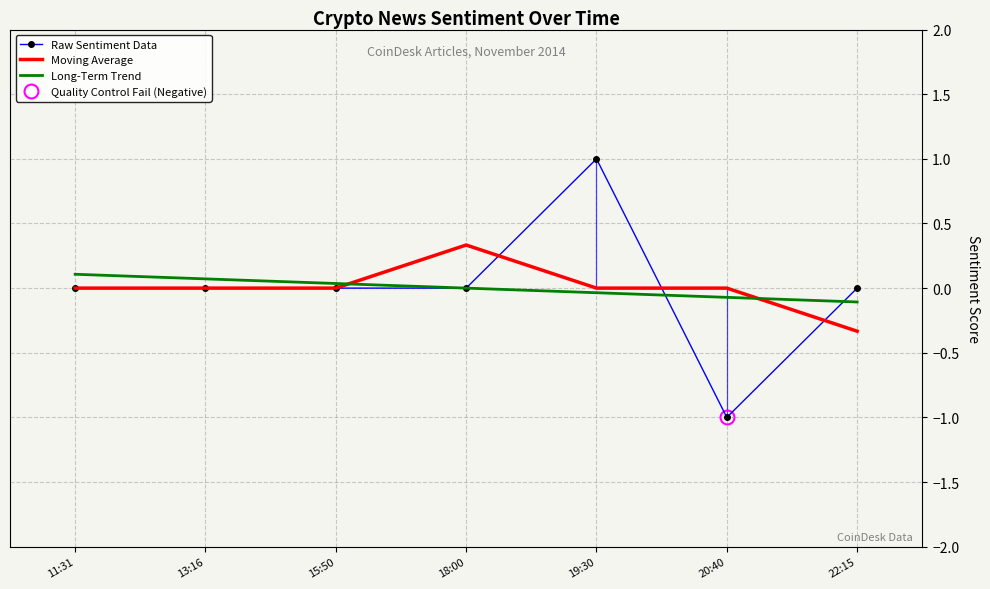

Which series changed the most between 18:00 and 20:40?

Raw Sentiment Data